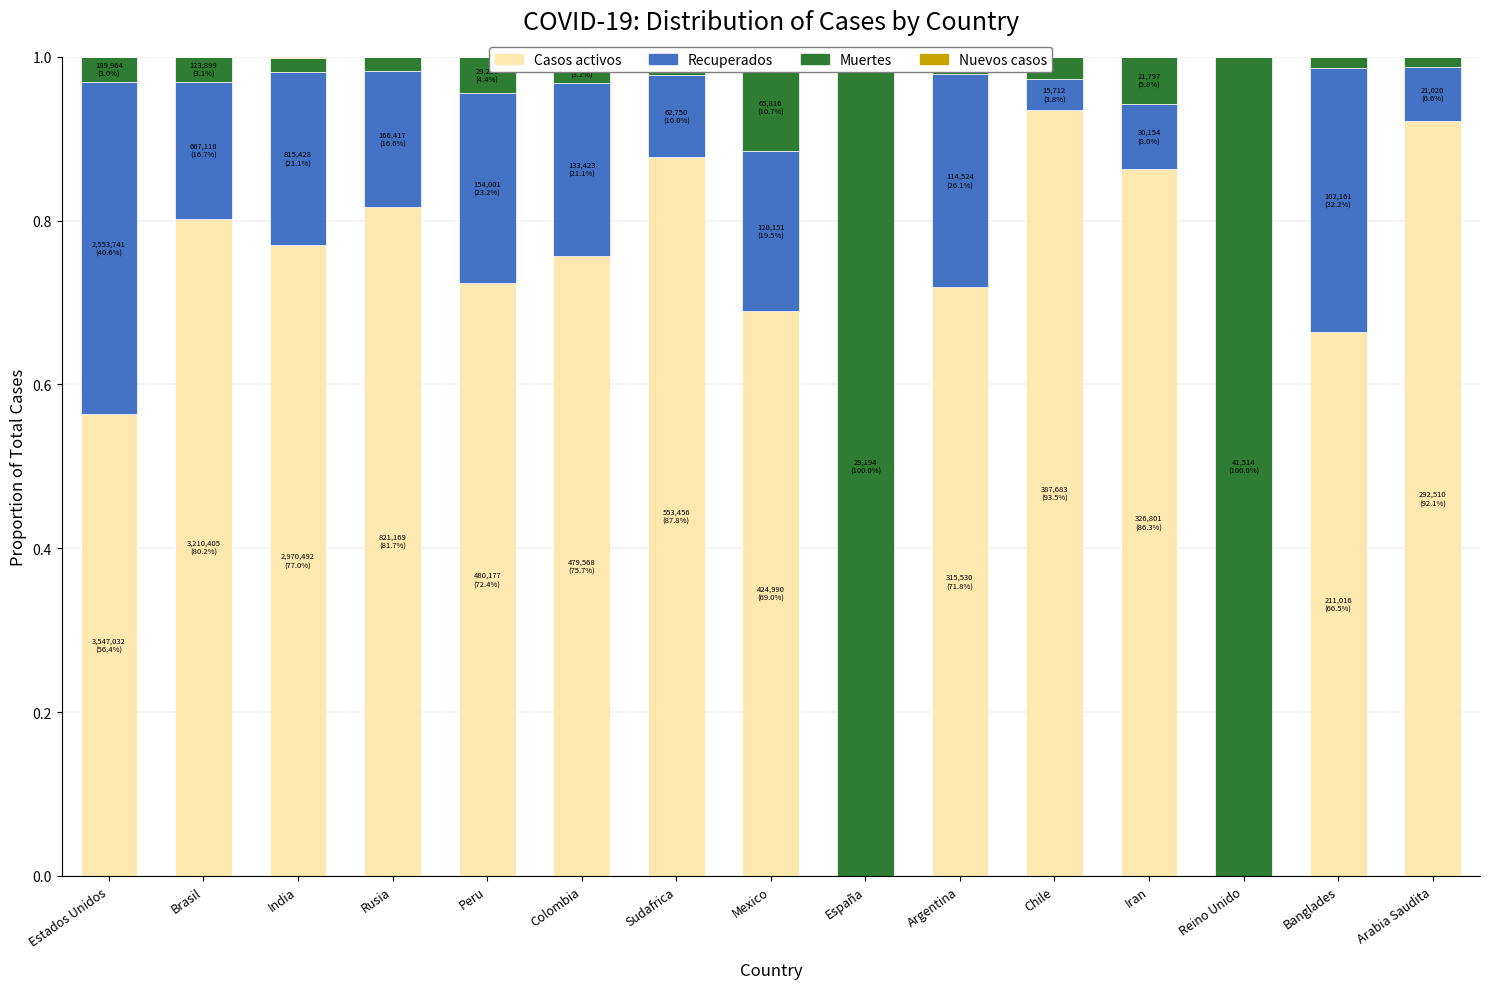

The Casos activos series shows 0.4 at Sudafrica. True or false?

False